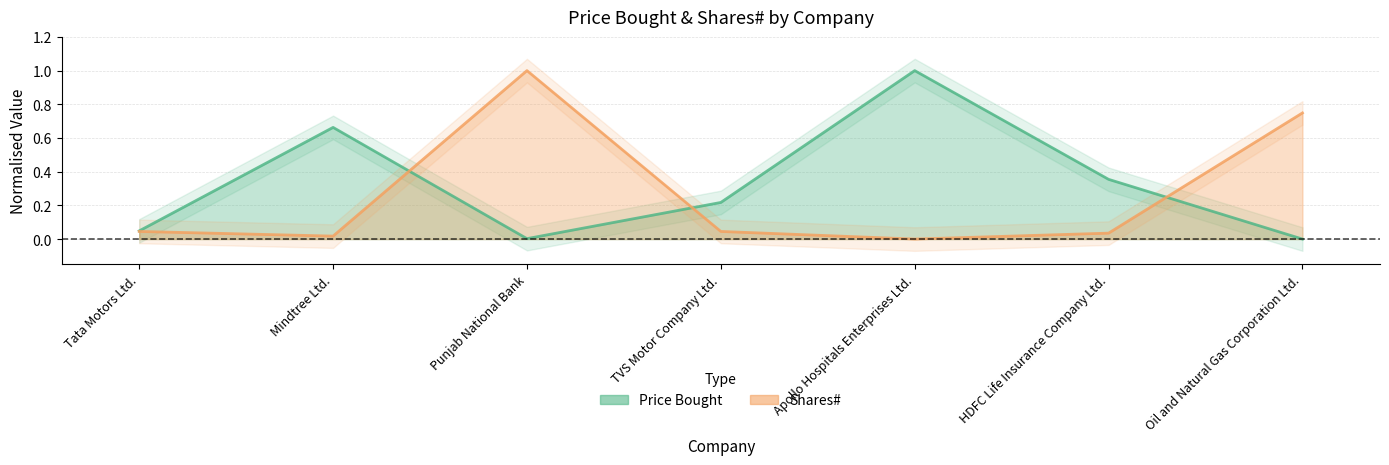

At which category does Price Bought reach its first local peak?

Mindtree Ltd.